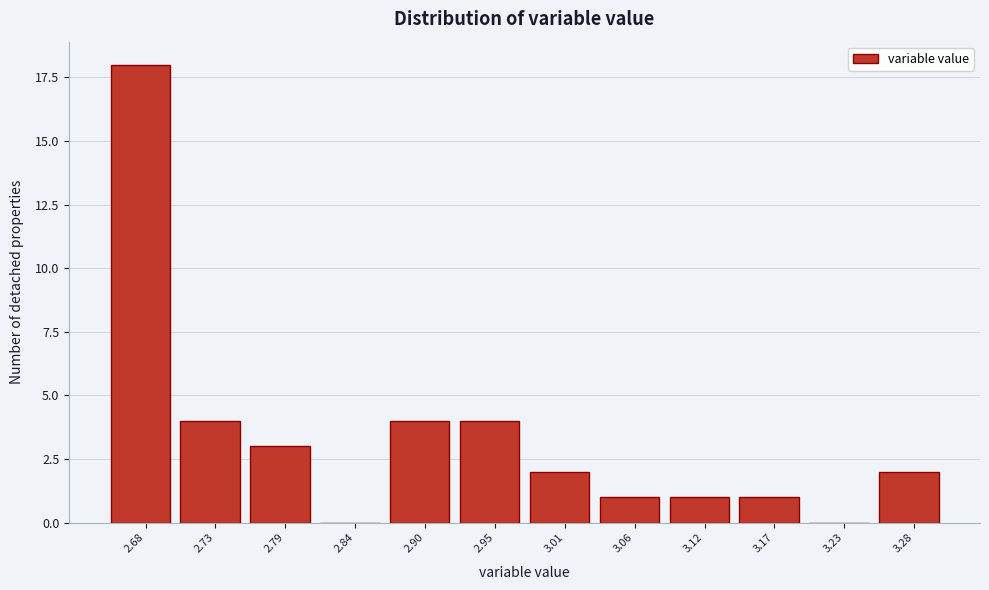

Reading right to left, what are all the values shown in this chart?

3.28=2	3.23=0	3.17=1	3.12=1	3.06=1	3.01=2	2.95=4	2.90=4	2.84=0	2.79=3	2.73=4	2.68=18